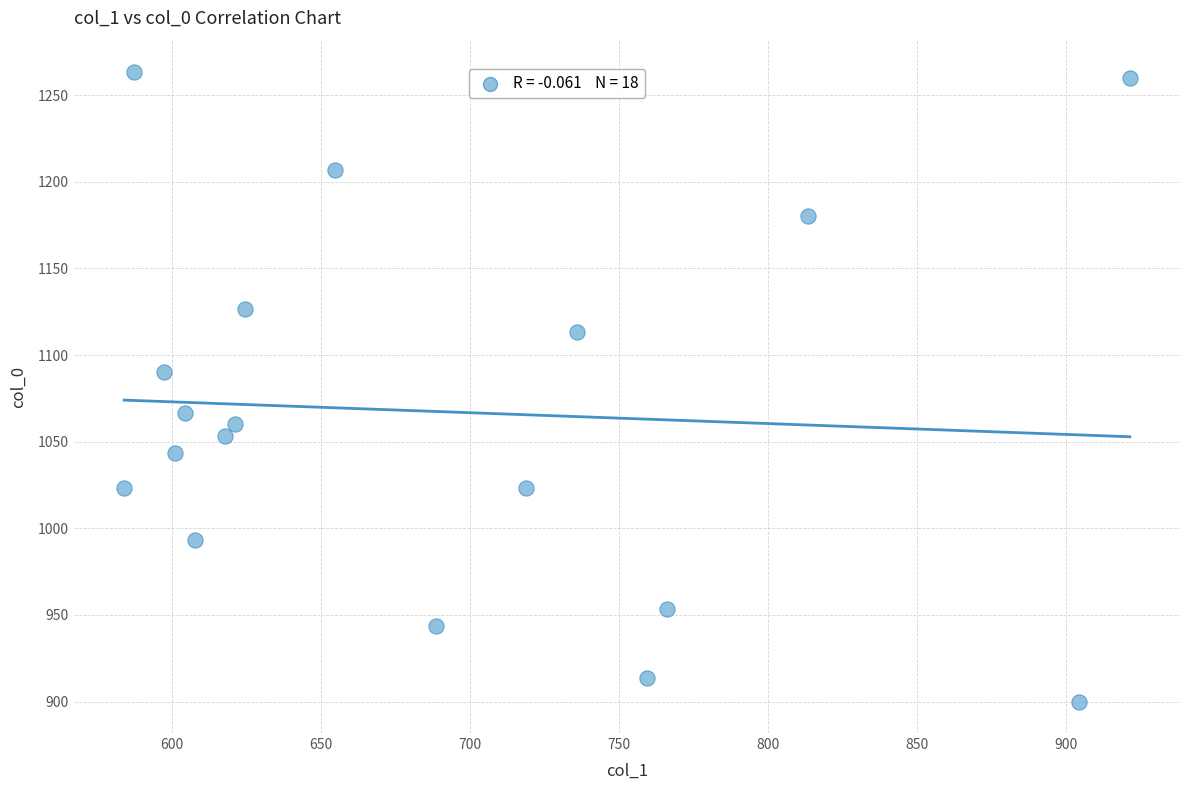

What is the range of X values (max minus min)?

337.5